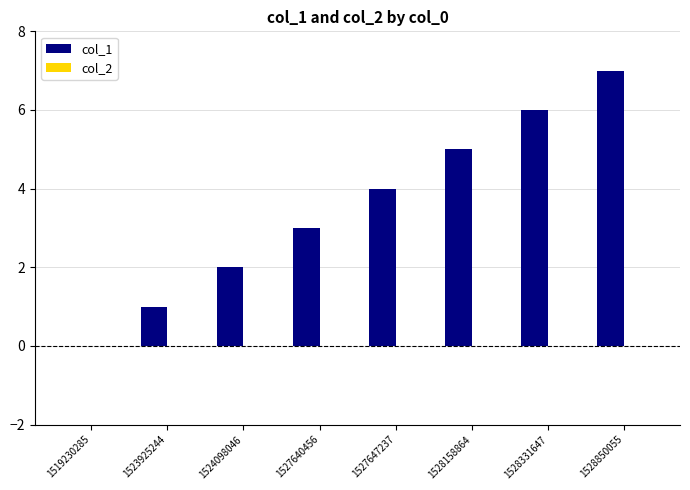

Which label corresponds to the largest value in the chart?

1528850055